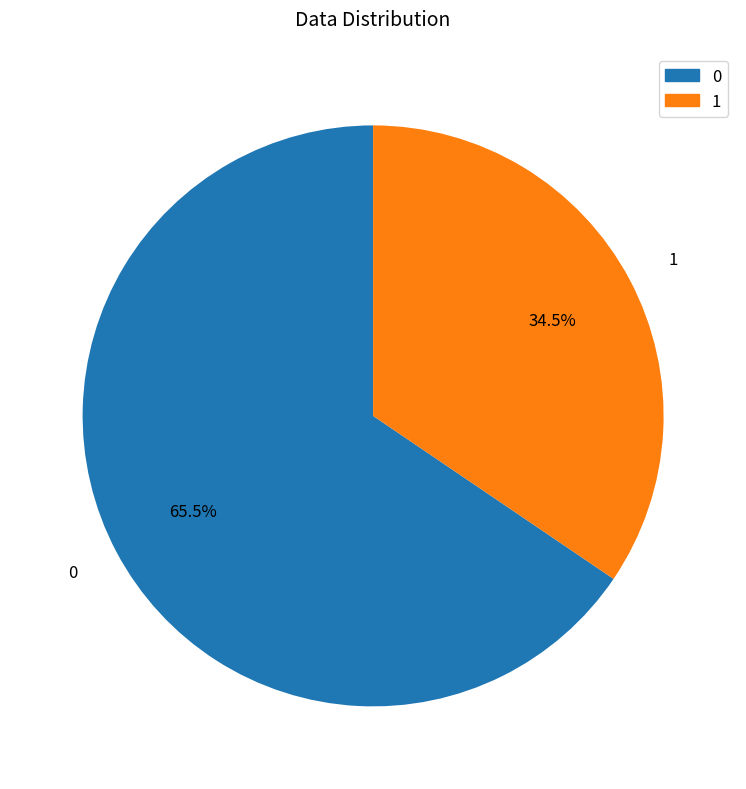

Is the sum of 0 and 1 greater than half?

Yes